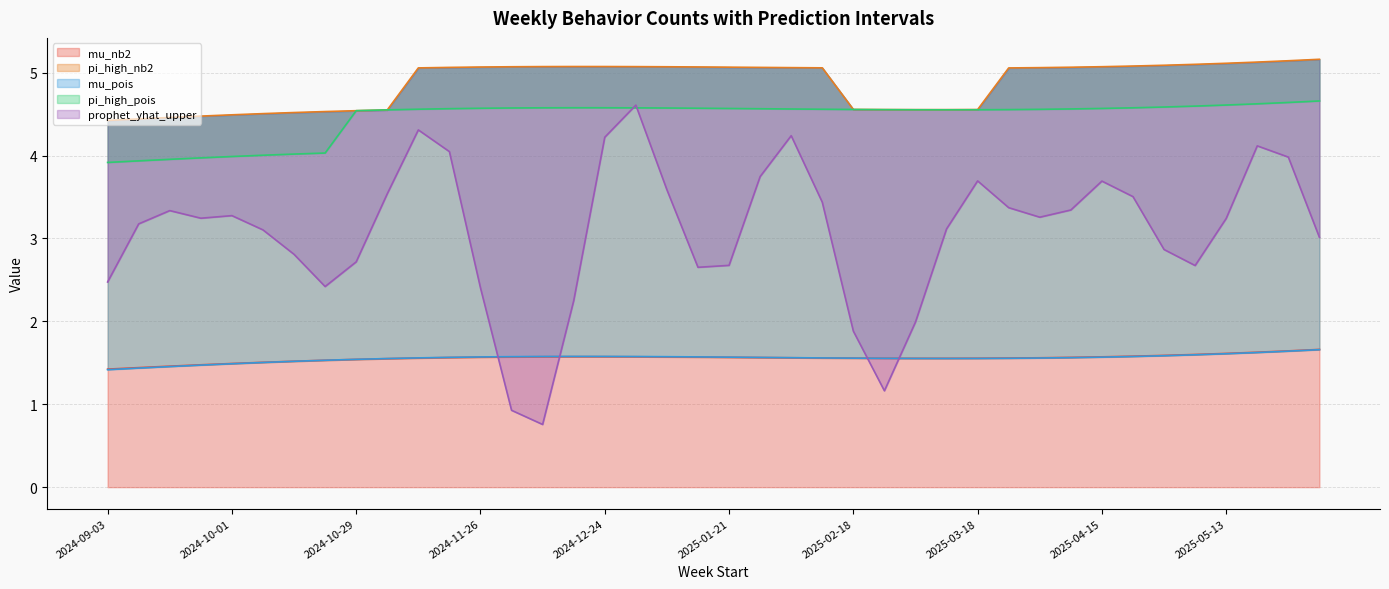

Between 2025-04-15 and 2025-06-03, which is larger?

2025-06-03